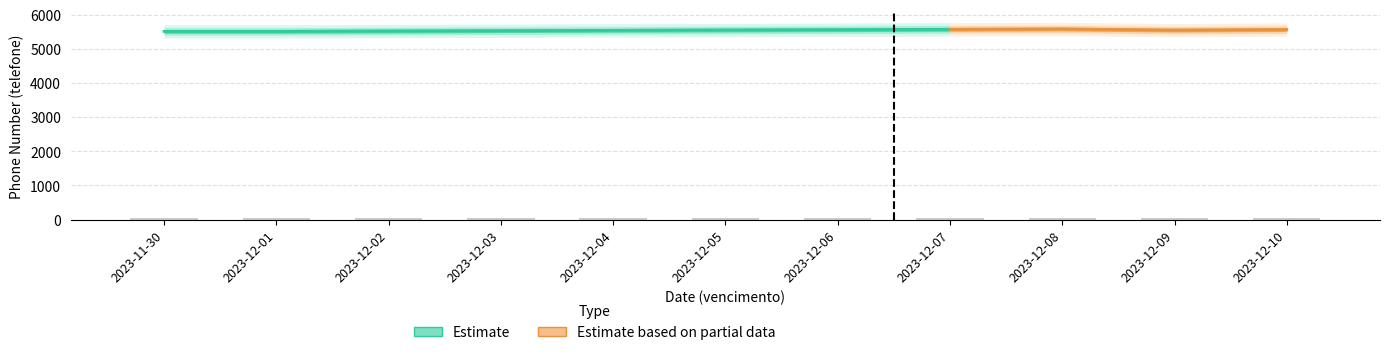

Rank the categories by value from highest to lowest.

2023-12-08, 2023-12-07, 2023-12-10, 2023-12-06, 2023-12-05, 2023-12-09, 2023-12-04, 2023-12-03, 2023-12-02, 2023-12-01, 2023-11-30